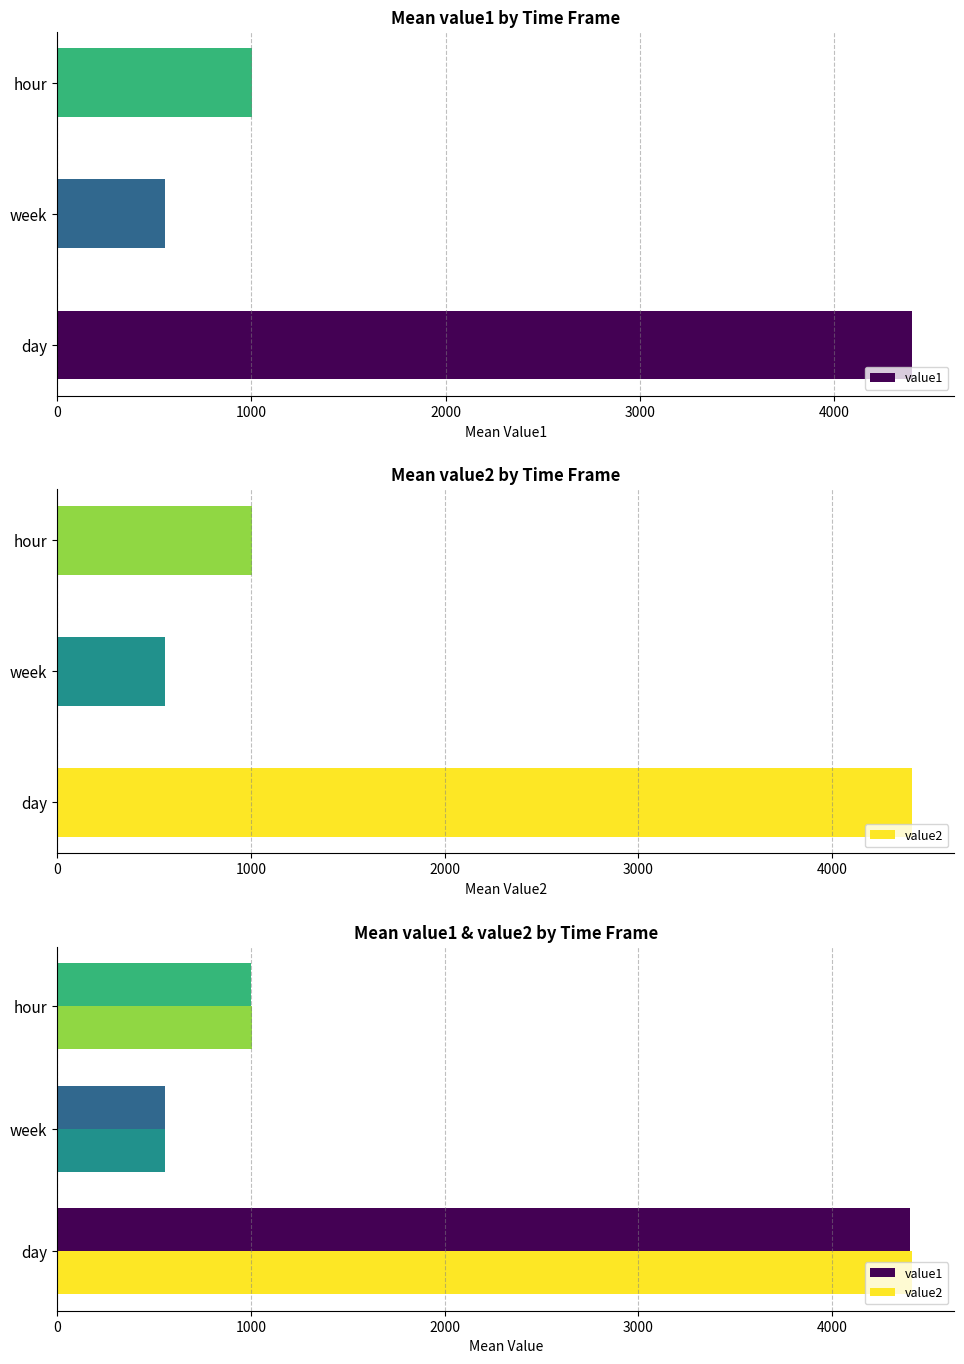

How many data points in value2 are above 1003?

2